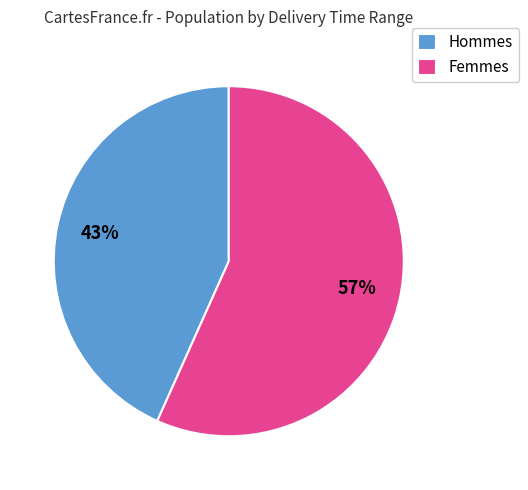

To the nearest percent, what portion does Hommes represent?

43%